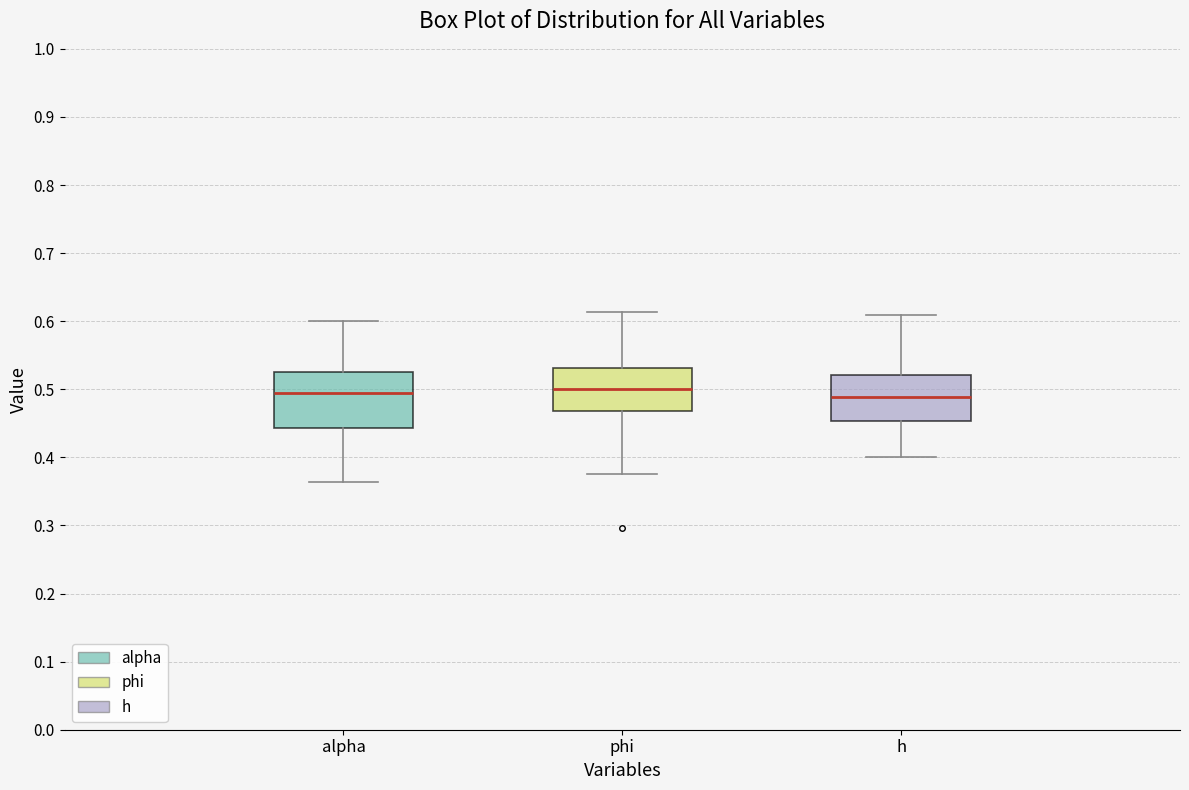

Reading left to right, transcribe this box plot: for each box, give where its median line is, the range the box spans, and where its two whiskers end, as read against the y-axis. The values are not printed on the chart, so give them approximately, as read against the axis.

alpha: median 0.49, box 0.44 to 0.53, whiskers 0.36 to 0.60
phi: median 0.50, box 0.47 to 0.53, whiskers 0.38 to 0.61
h: median 0.49, box 0.45 to 0.52, whiskers 0.40 to 0.61